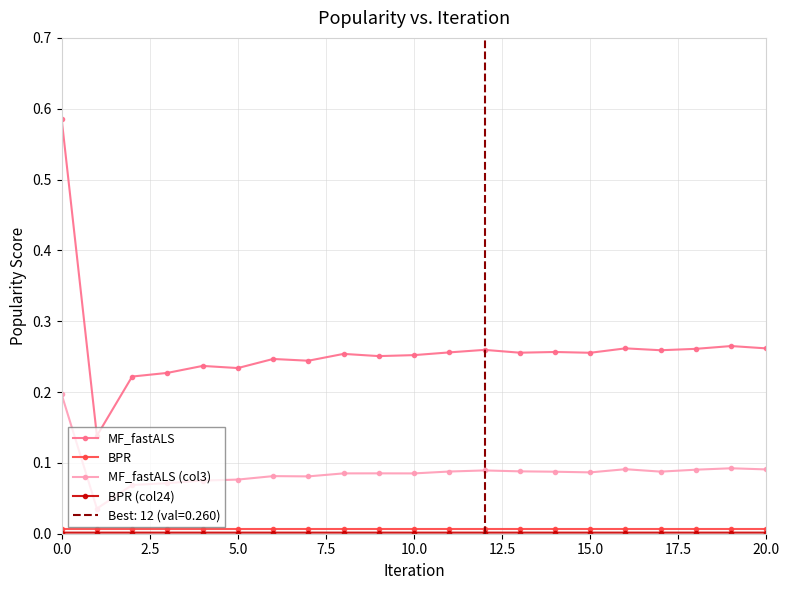

True or false: MF_fastALS has more than 0 interior local peaks.

True